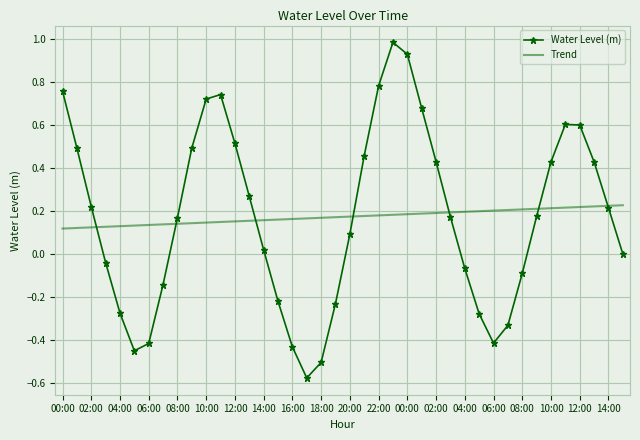

Which series has the widest spread of values?

Water Level (m)